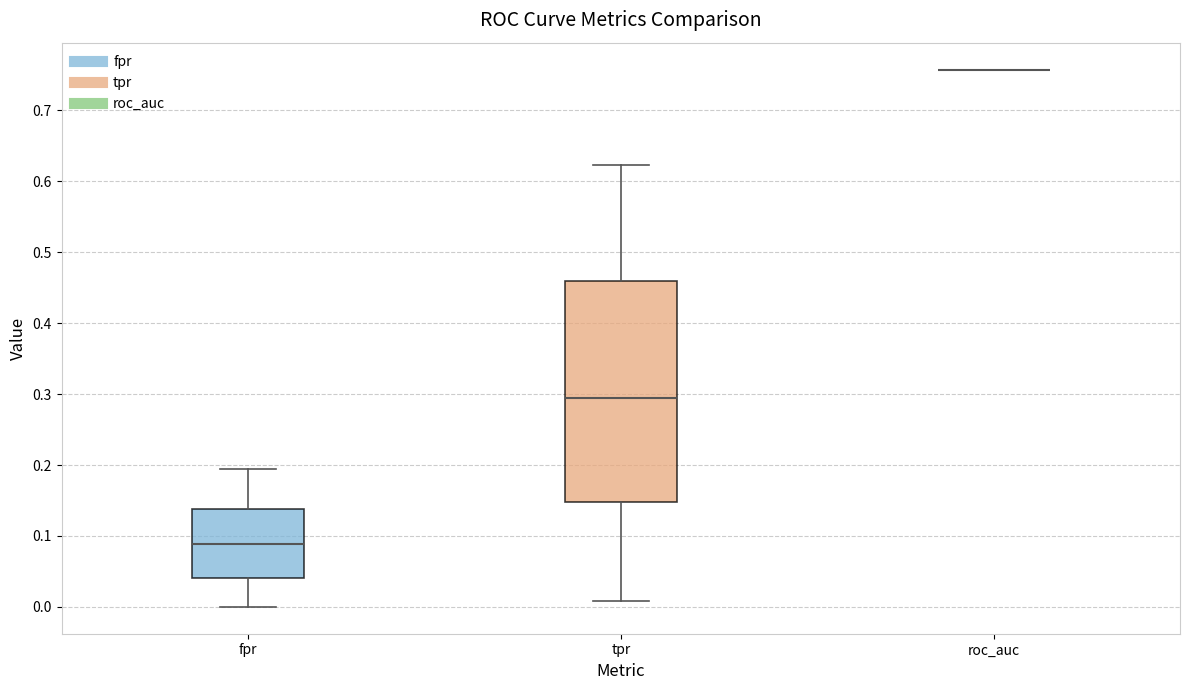

Which box is the tallest, from its lower edge to its upper edge?

tpr